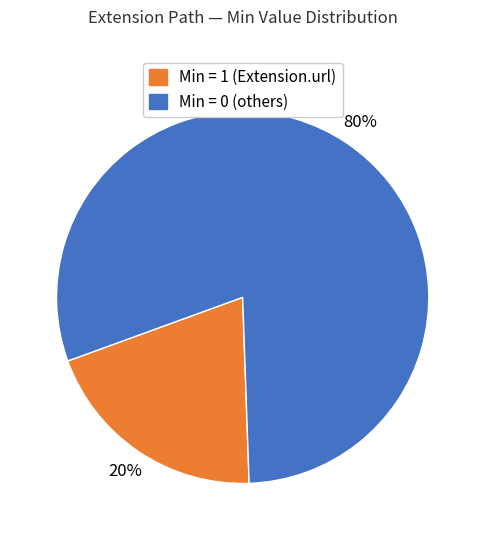

To the nearest percent, what is the difference between the largest and smallest slice percentages?

60%